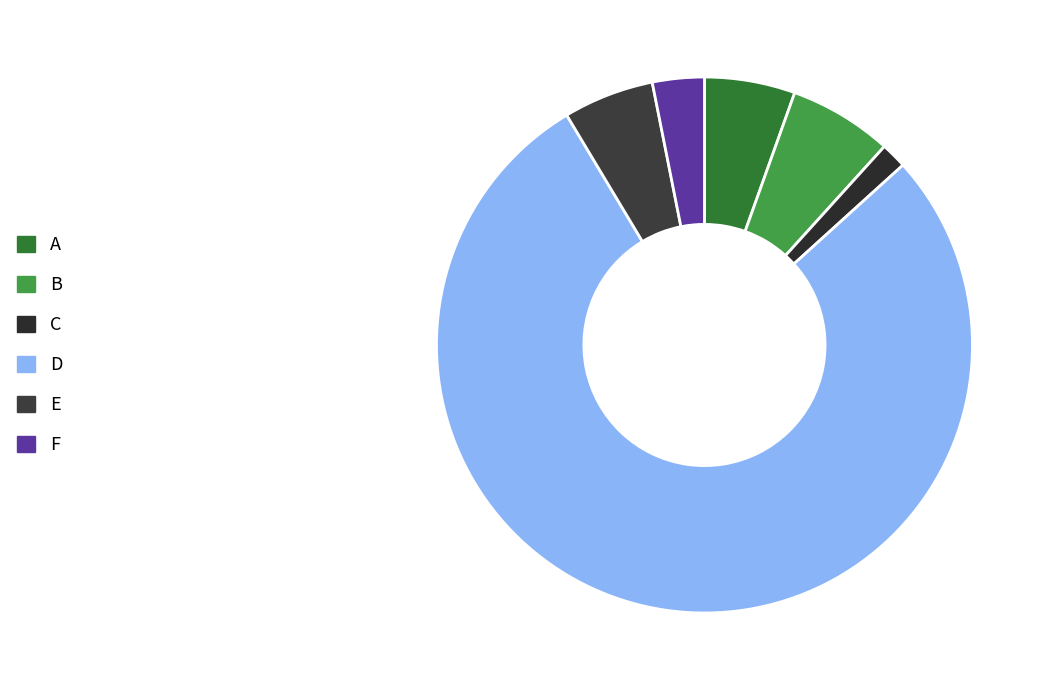

Does B represent more than half of the total?

No